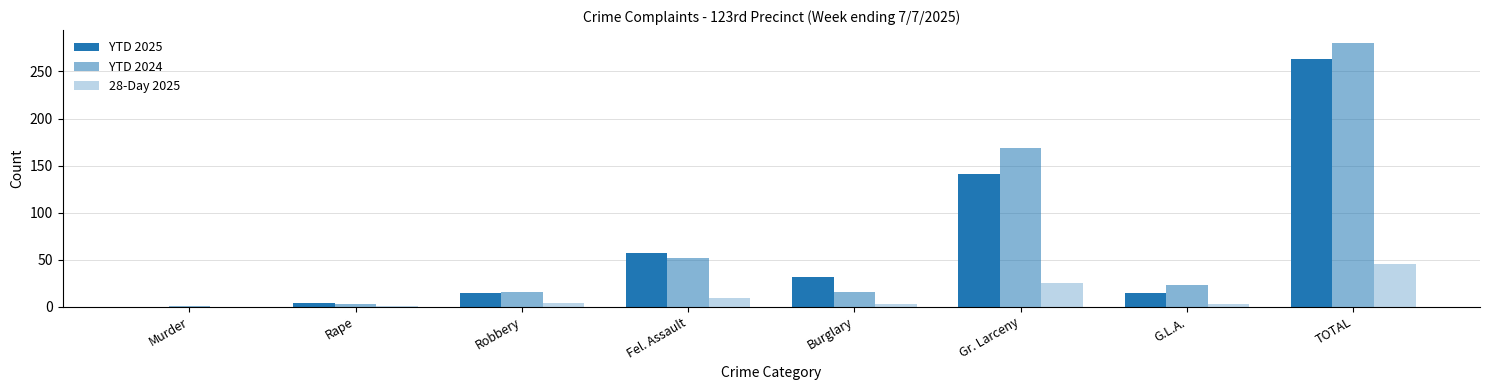

Reading left to right, what are all the values shown in this chart?

YTD 2025: Murder=0	Rape=4	Robbery=15	Fel. Assault=57	Burglary=31	Gr. Larceny=141	G.L.A.=15	TOTAL=263
YTD 2024: Murder=1	Rape=3	Robbery=16	Fel. Assault=52	Burglary=16	Gr. Larceny=169	G.L.A.=23	TOTAL=280
28-Day 2025: Murder=0	Rape=1	Robbery=4	Fel. Assault=9	Burglary=3	Gr. Larceny=25	G.L.A.=3	TOTAL=45